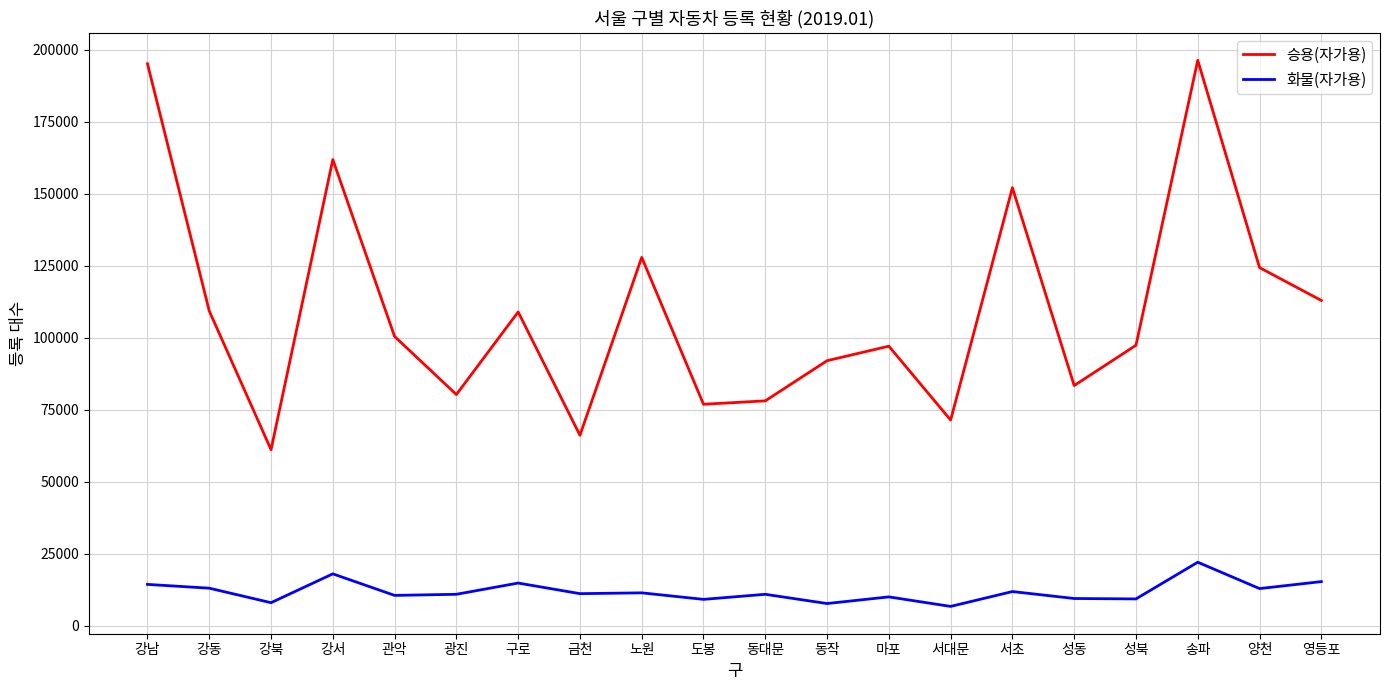

True or false: 화물(자가용) and 승용(자가용) intersect in this chart.

False